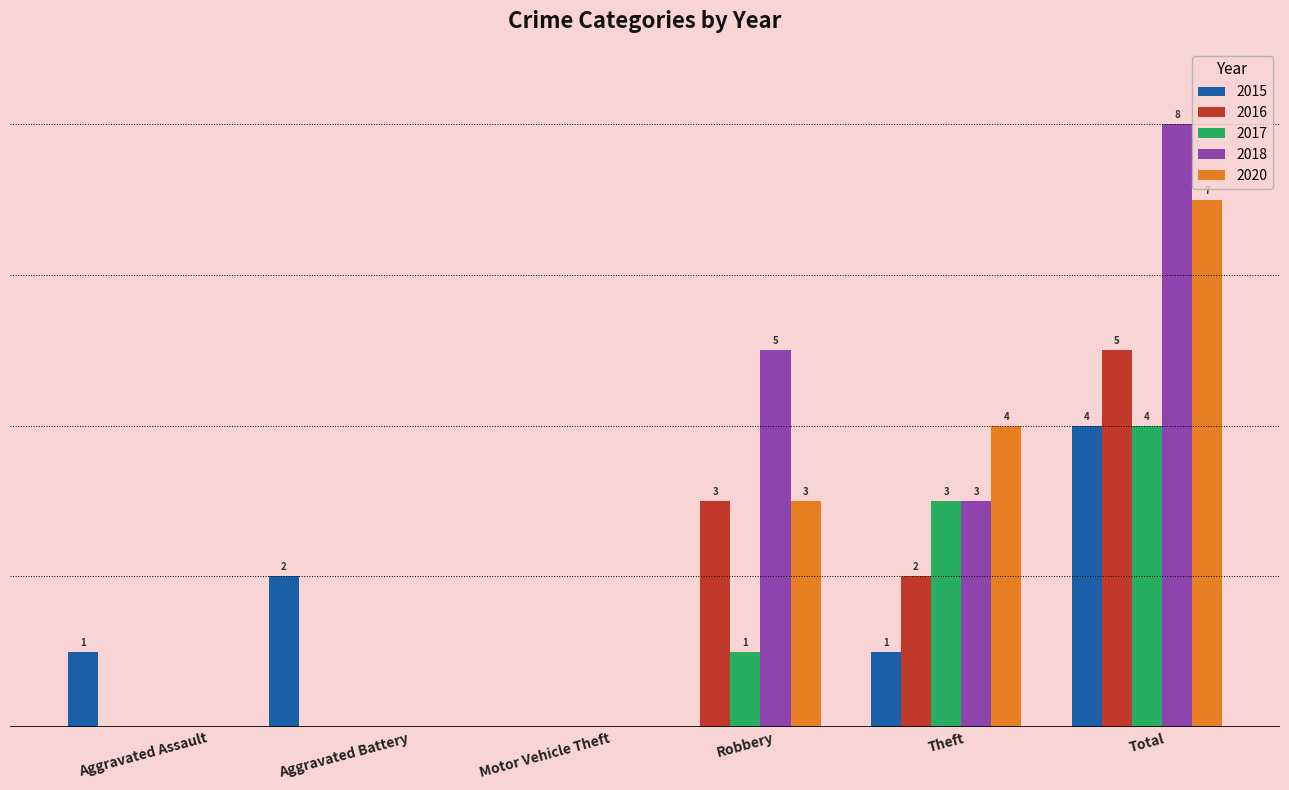

At which label does 2018 reach its peak?

Total